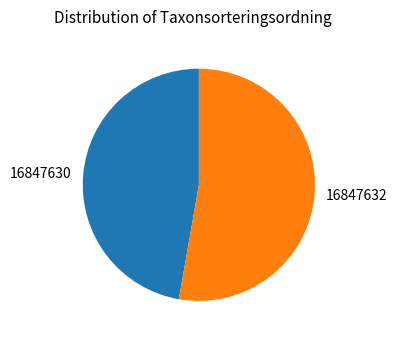

Approximately how many times larger is the value at 16847630 compared to 16847632?

0.9